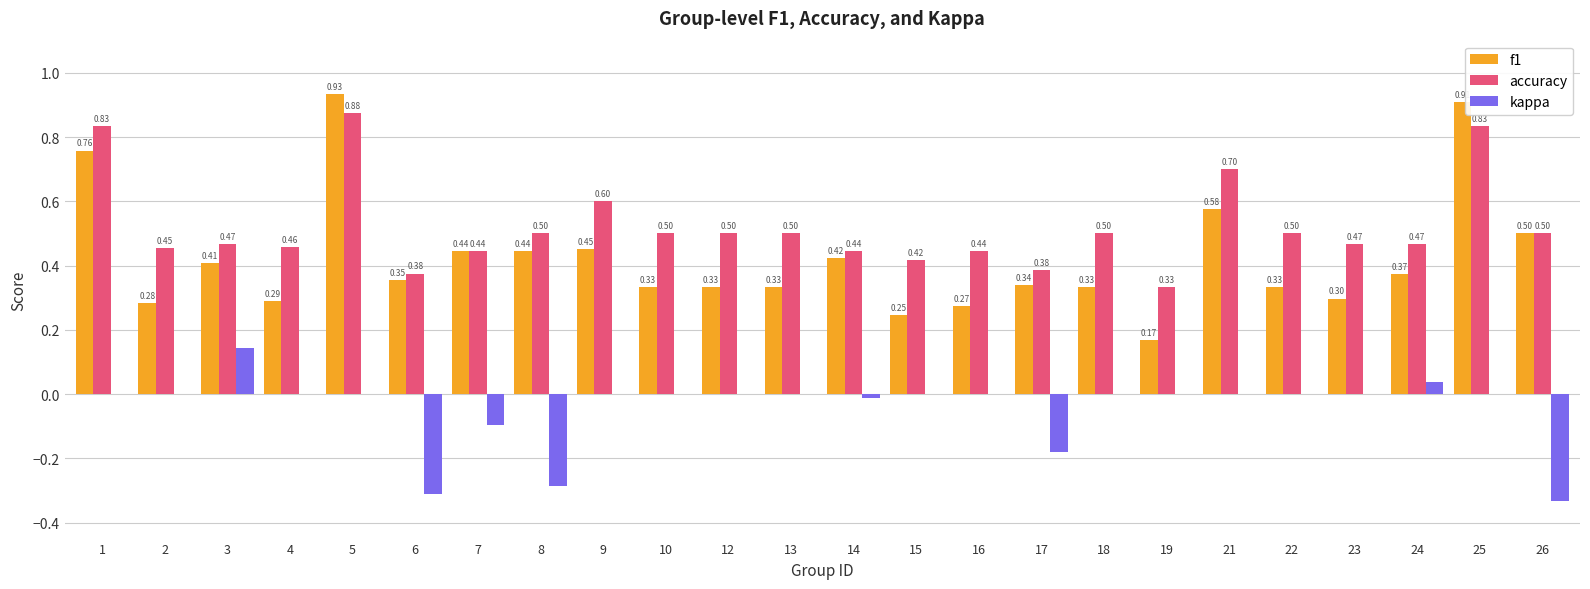

Is it true that kappa equals -0.2 at 13?

False